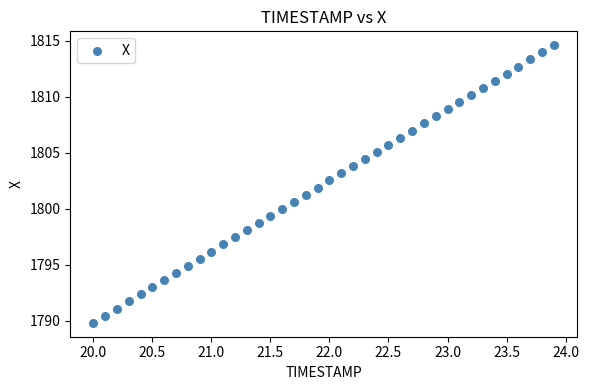

What is the range of X values (max minus min)?

3.9